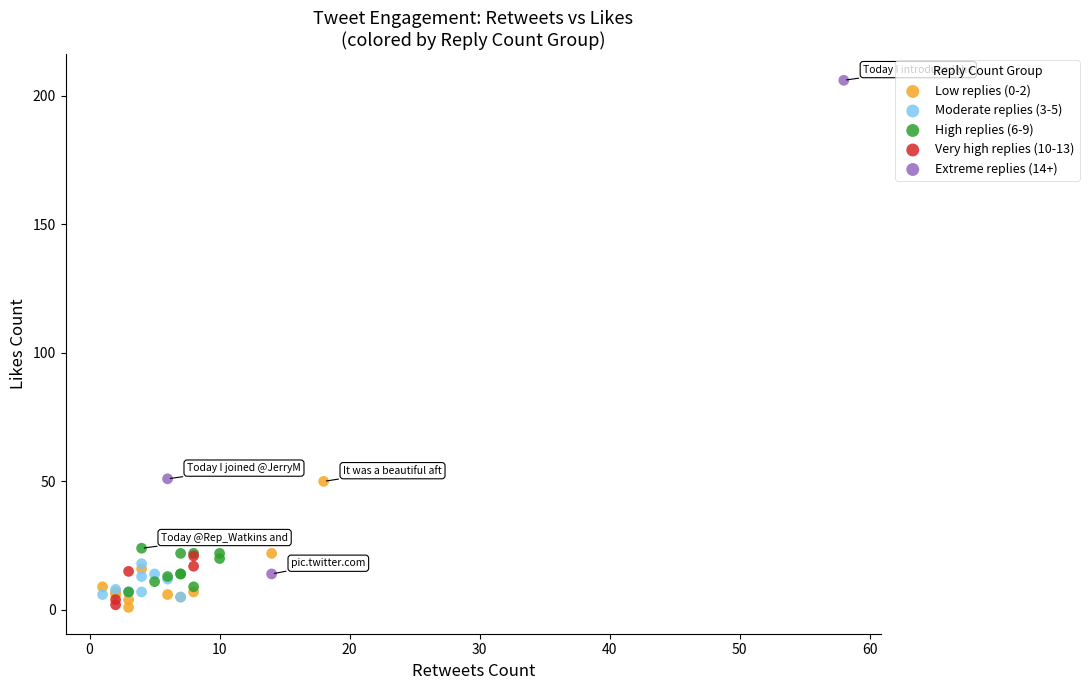

What are all the series names shown in the legend?

Low replies (0-2), Moderate replies (3-5), High replies (6-9), Very high replies (10-13), Extreme replies (14+)